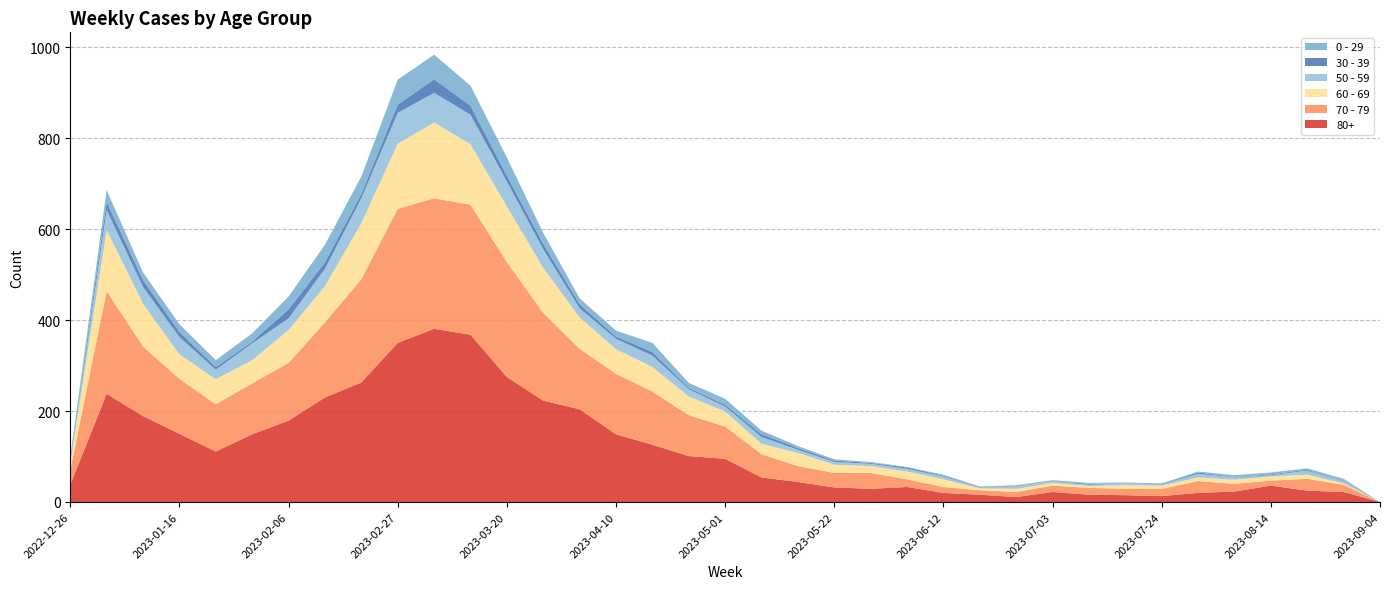

Reading left to right, transcribe all the data shown in this chart.

80+: 2022-12-26=38	2023-01-02=238	2023-01-09=189	2023-01-16=150	2023-01-23=111	2023-01-30=149	2023-02-06=179	2023-02-13=230	2023-02-20=263	2023-02-27=350	2023-03-06=381	2023-03-13=368	2023-03-20=275	2023-03-27=223	2023-04-03=204	2023-04-10=149	2023-04-17=126	2023-04-24=101	2023-05-01=95	2023-05-08=54	2023-05-15=44	2023-05-22=32	2023-05-29=29	2023-06-05=33	2023-06-12=20	2023-06-19=16	2023-06-26=11	2023-07-03=22	2023-07-10=16	2023-07-17=15	2023-07-24=13	2023-07-31=20	2023-08-07=23	2023-08-14=36	2023-08-21=25	2023-08-28=22	2023-09-04=0
70 - 79: 2022-12-26=32	2023-01-02=226	2023-01-09=153	2023-01-16=121	2023-01-23=104	2023-01-30=112	2023-02-06=127	2023-02-13=165	2023-02-20=227	2023-02-27=295	2023-03-06=287	2023-03-13=286	2023-03-20=253	2023-03-27=193	2023-04-03=133	2023-04-10=133	2023-04-17=117	2023-04-24=90	2023-05-01=71	2023-05-08=51	2023-05-15=35	2023-05-22=32	2023-05-29=35	2023-06-05=17	2023-06-12=13	2023-06-19=10	2023-06-26=11	2023-07-03=14	2023-07-10=15	2023-07-17=14	2023-07-24=16	2023-07-31=26	2023-08-07=17	2023-08-14=11	2023-08-21=26	2023-08-28=16	2023-09-04=0
60 - 69: 2022-12-26=16	2023-01-02=134	2023-01-09=94	2023-01-16=54	2023-01-23=55	2023-01-30=51	2023-02-06=72	2023-02-13=80	2023-02-20=123	2023-02-27=143	2023-03-06=167	2023-03-13=133	2023-03-20=122	2023-03-27=99	2023-04-03=69	2023-04-10=54	2023-04-17=54	2023-04-24=41	2023-05-01=33	2023-05-08=23	2023-05-15=29	2023-05-22=18	2023-05-29=15	2023-06-05=17	2023-06-12=17	2023-06-19=4	2023-06-26=7	2023-07-03=6	2023-07-10=4	2023-07-17=8	2023-07-24=7	2023-07-31=8	2023-08-07=9	2023-08-14=9	2023-08-21=9	2023-08-28=3	2023-09-04=0
50 - 59: 2022-12-26=5	2023-01-02=44	2023-01-09=37	2023-01-16=38	2023-01-23=21	2023-01-30=37	2023-02-06=26	2023-02-13=38	2023-02-20=55	2023-02-27=68	2023-03-06=65	2023-03-13=65	2023-03-20=55	2023-03-27=41	2023-04-03=20	2023-04-10=23	2023-04-17=25	2023-04-24=16	2023-05-01=11	2023-05-08=15	2023-05-15=7	2023-05-22=6	2023-05-29=5	2023-06-05=6	2023-06-12=6	2023-06-19=2	2023-06-26=6	2023-07-03=3	2023-07-10=3	2023-07-17=4	2023-07-24=2	2023-07-31=8	2023-08-07=5	2023-08-14=3	2023-08-21=9	2023-08-28=4	2023-09-04=0
30 - 39: 2022-12-26=5	2023-01-02=18	2023-01-09=15	2023-01-16=11	2023-01-23=6	2023-01-30=4	2023-02-06=20	2023-02-13=14	2023-02-20=10	2023-02-27=18	2023-03-06=30	2023-03-13=20	2023-03-20=13	2023-03-27=12	2023-04-03=9	2023-04-10=5	2023-04-17=8	2023-04-24=3	2023-05-01=4	2023-05-08=6	2023-05-15=4	2023-05-22=3	2023-05-29=2	2023-06-05=3	2023-06-12=2	2023-06-19=1	2023-06-26=1	2023-07-03=0	2023-07-10=2	2023-07-17=0	2023-07-24=1	2023-07-31=3	2023-08-07=1	2023-08-14=2	2023-08-21=2	2023-08-28=1	2023-09-04=0
0 - 29: 2022-12-26=4	2023-01-02=26	2023-01-09=17	2023-01-16=17	2023-01-23=15	2023-01-30=18	2023-02-06=28	2023-02-13=39	2023-02-20=38	2023-02-27=55	2023-03-06=54	2023-03-13=44	2023-03-20=40	2023-03-27=24	2023-04-03=13	2023-04-10=13	2023-04-17=20	2023-04-24=11	2023-05-01=13	2023-05-08=8	2023-05-15=4	2023-05-22=3	2023-05-29=2	2023-06-05=1	2023-06-12=2	2023-06-19=1	2023-06-26=1	2023-07-03=3	2023-07-10=2	2023-07-17=2	2023-07-24=2	2023-07-31=2	2023-08-07=4	2023-08-14=4	2023-08-21=3	2023-08-28=5	2023-09-04=0